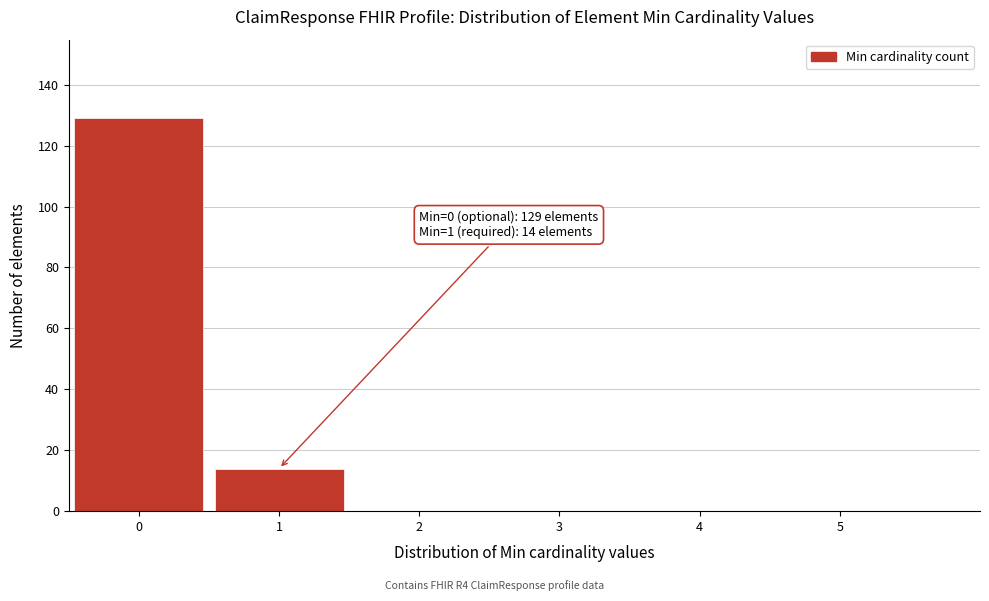

Reading left to right, transcribe all the data shown in this chart.

0=129	1=14	2=0	3=0	4=0	5=0